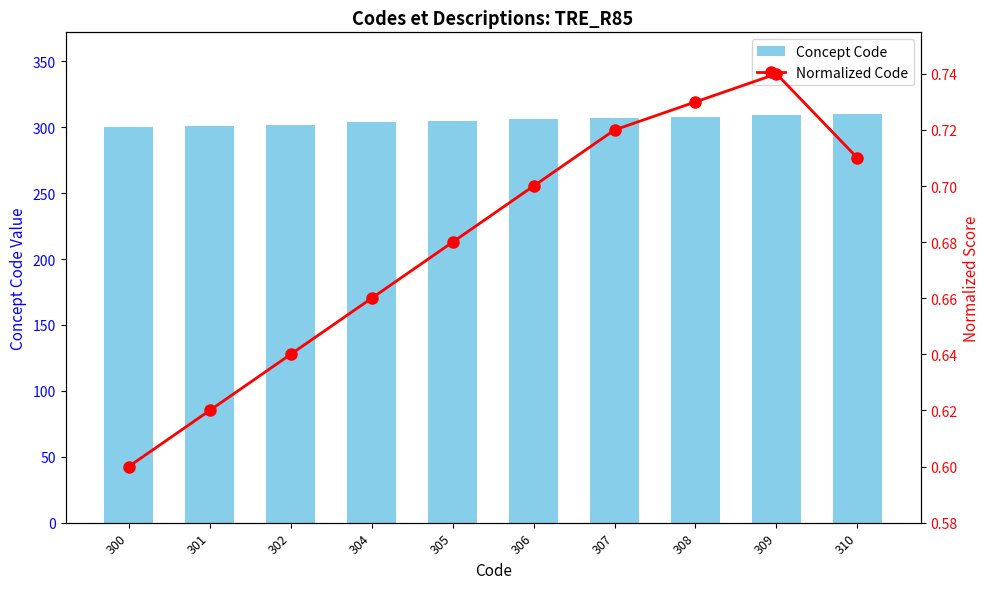

What is the spread (max minus min) of values at 305?

304.3